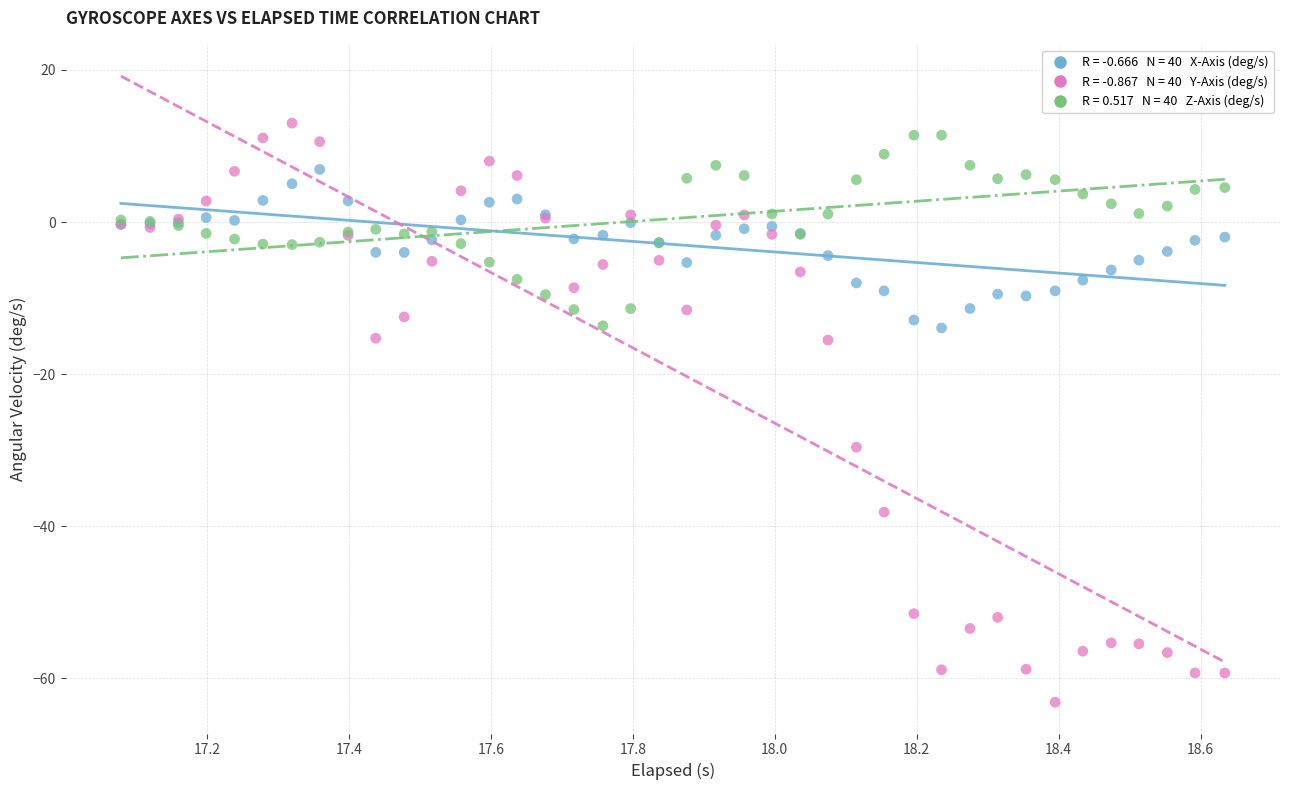

Across all series, what Y value is closest to -25?

-29.6